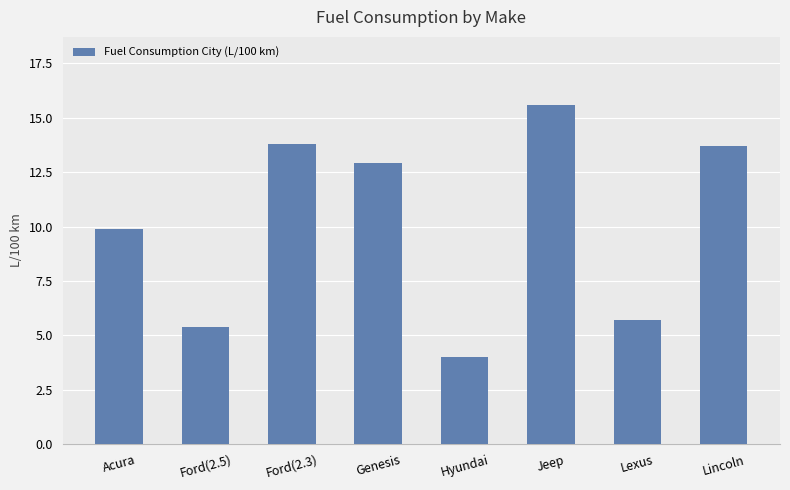

How many distinct data groups are displayed?

1